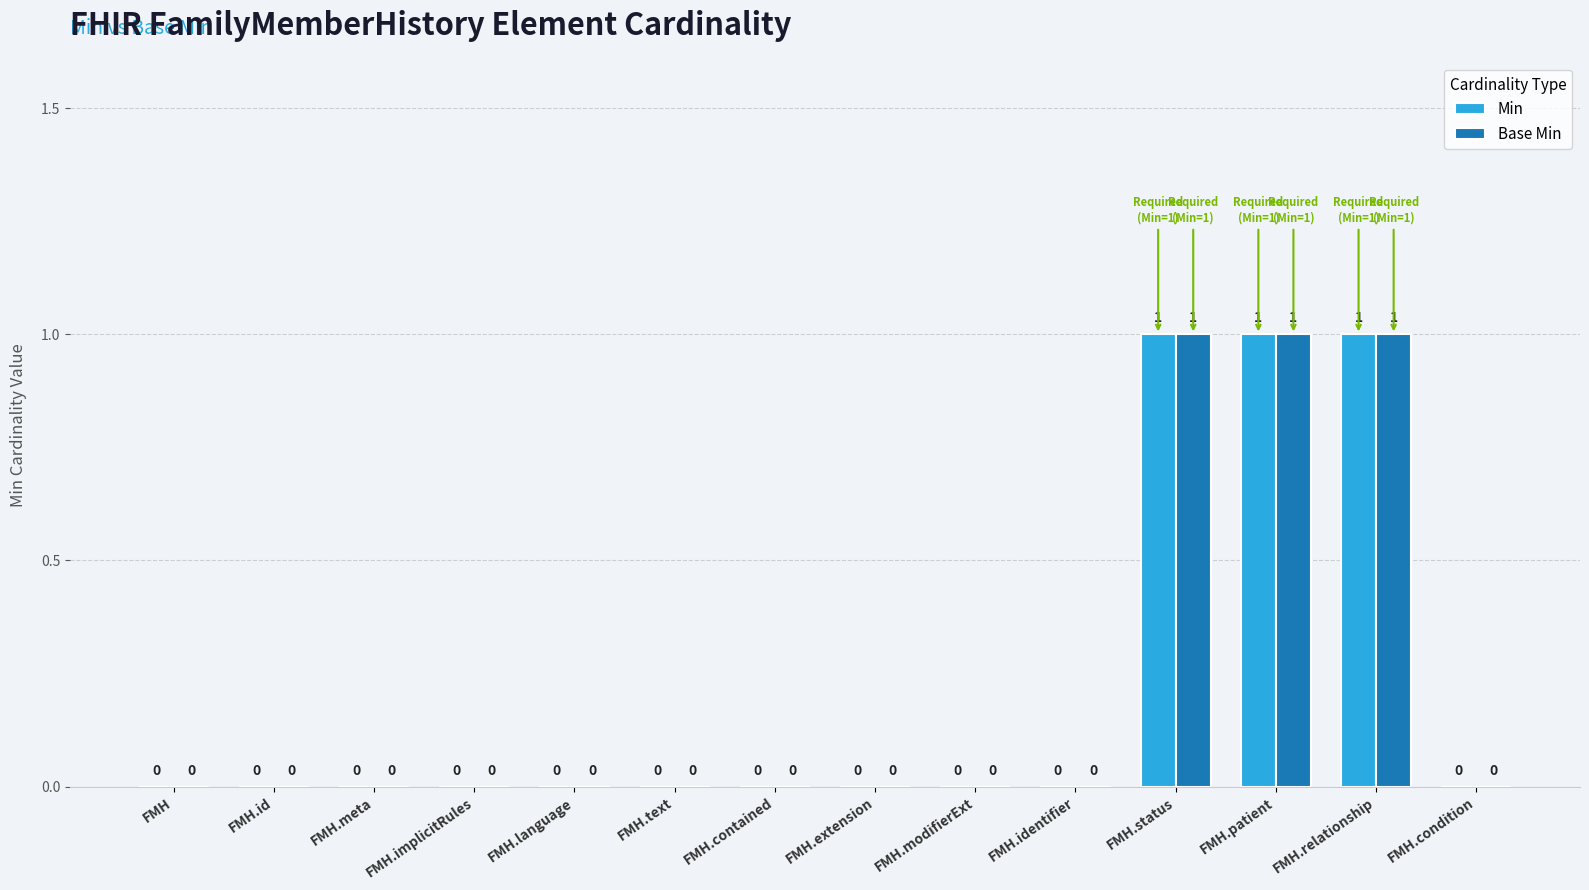

The Base Min series shows -1 at FMH.condition. True or false?

False